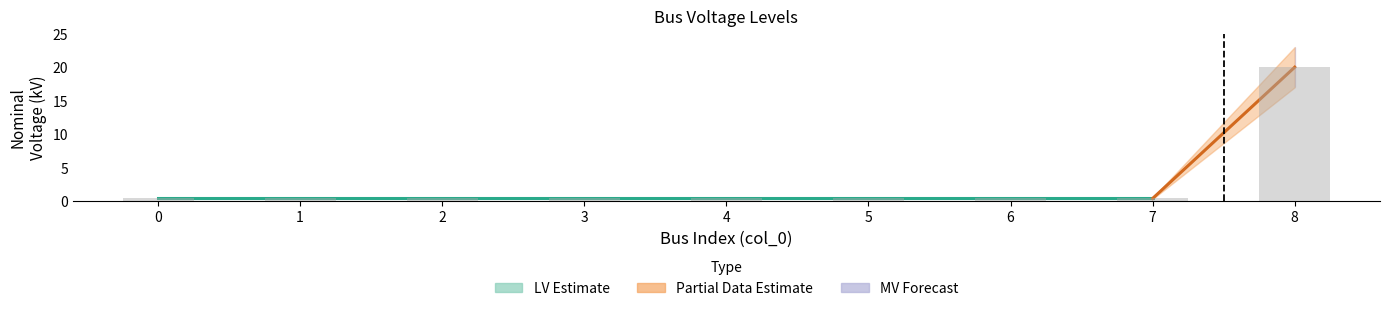

What is the difference between the maximum and minimum values?

19.6